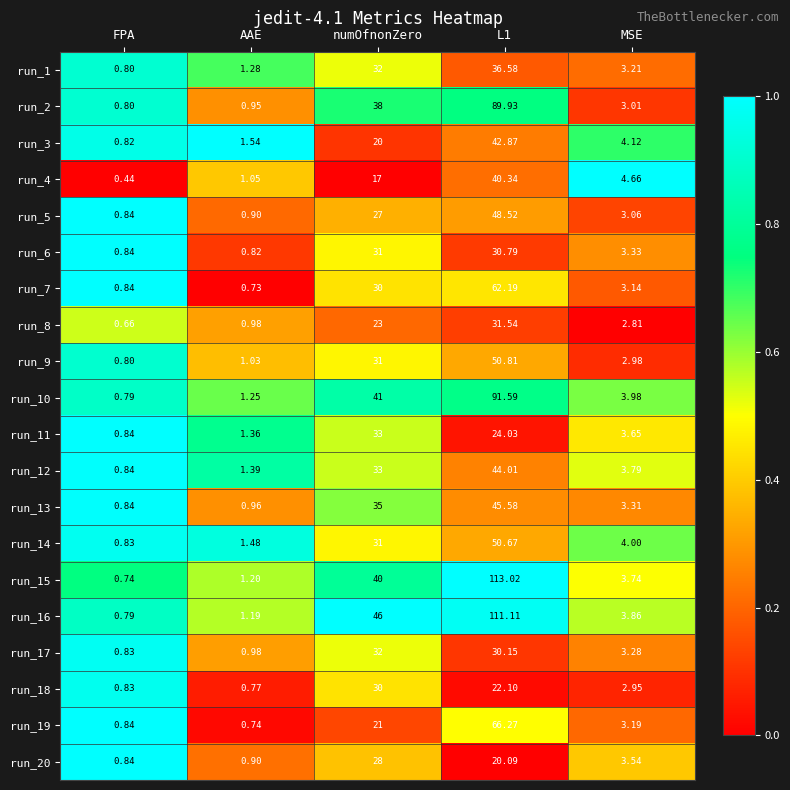

At which label does run_5 first exceed 3?

numOfnonZero